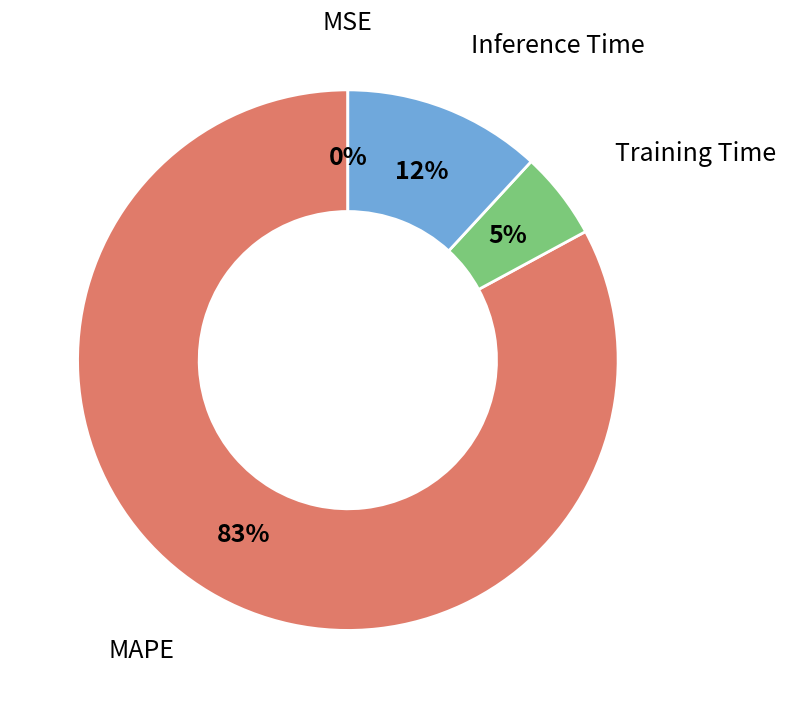

Which slice is the largest?

MAPE